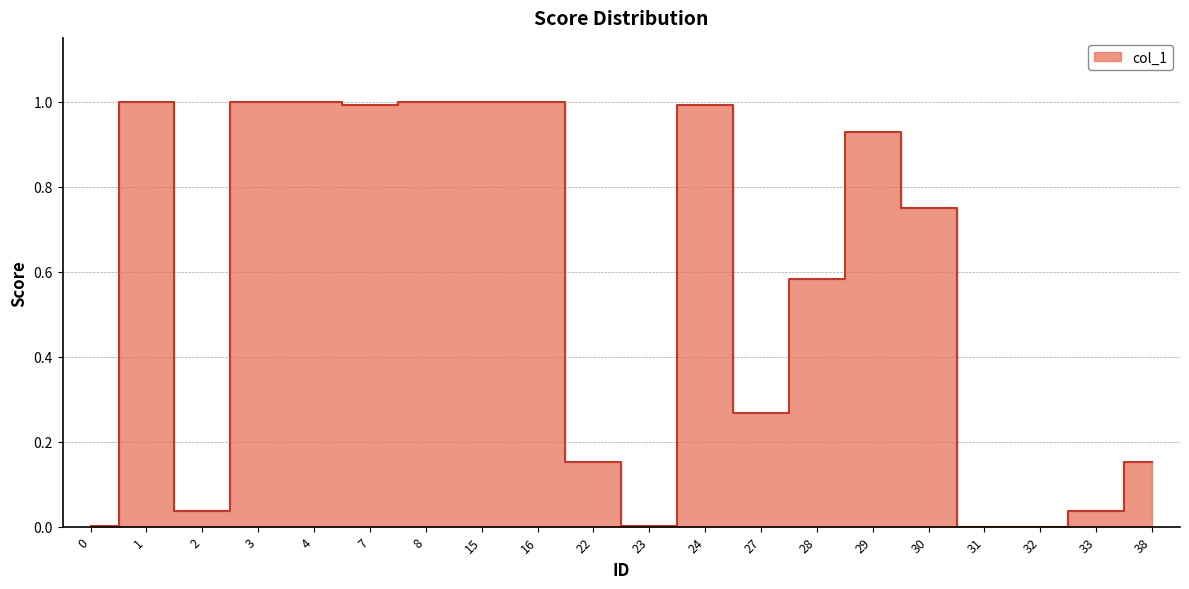

Rank the categories by value from highest to lowest.

3, 8, 15, 4, 16, 1, 24, 7, 29, 30, 28, 27, 38, 22, 2, 33, 0, 23, 31, 32